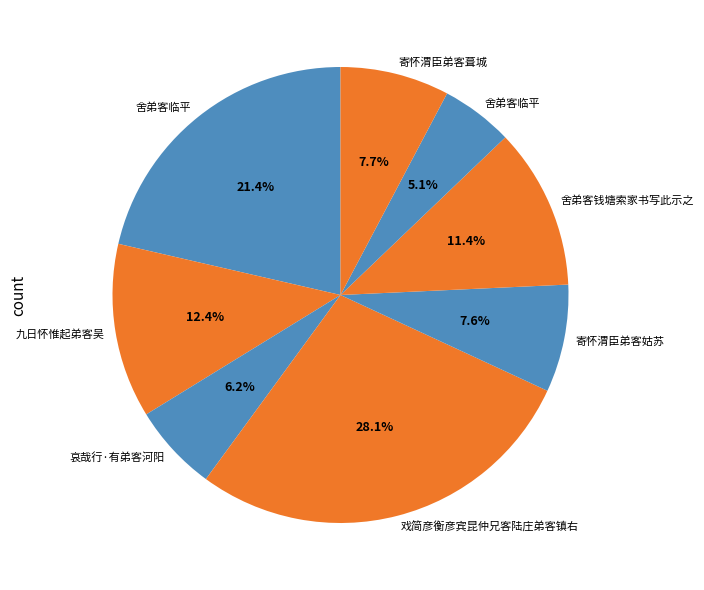

Which category has the biggest portion of the pie?

戏简彦衡彦宾昆仲兄客陆庄弟客镇右